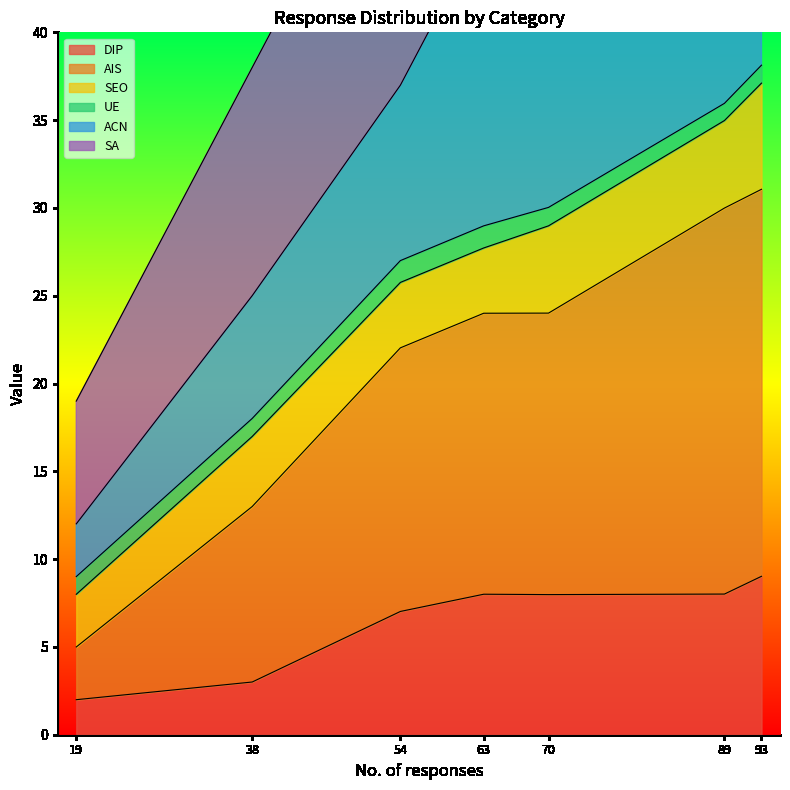

The value of DIP at 93 is 9.0. True or false?

True